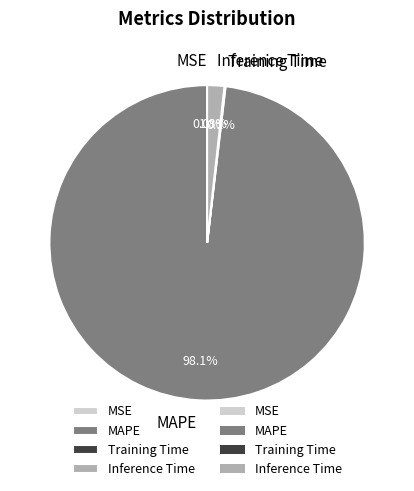

Does MAPE represent more than half of the total?

Yes